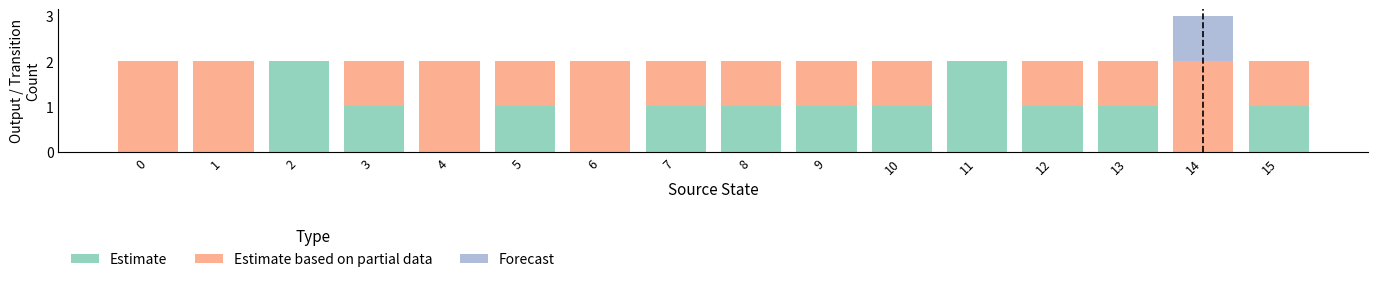

How many categories are shown in the chart?

16